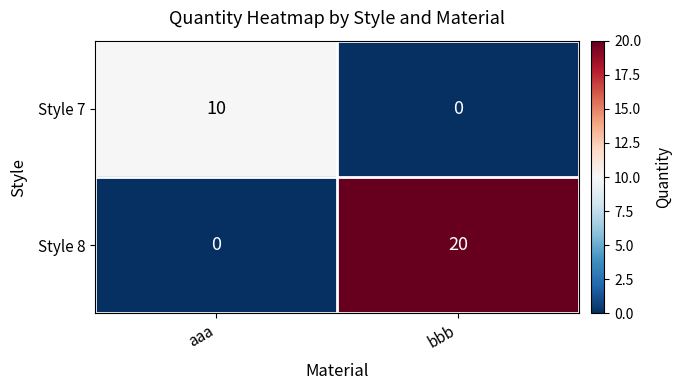

Which series has the largest range (max minus min)?

Style 8